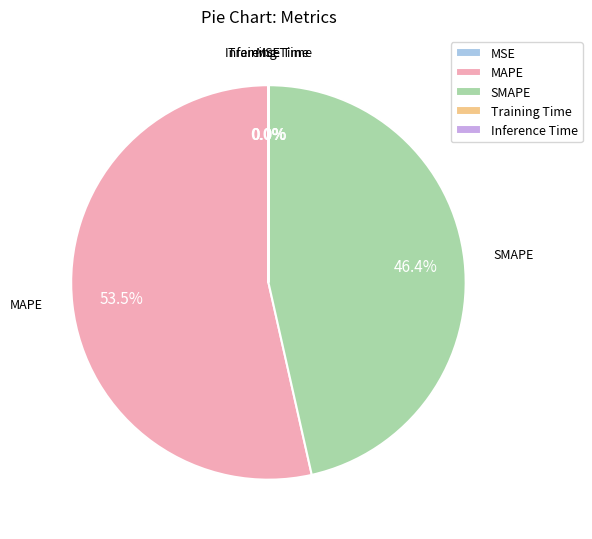

Which slice is the largest?

MAPE